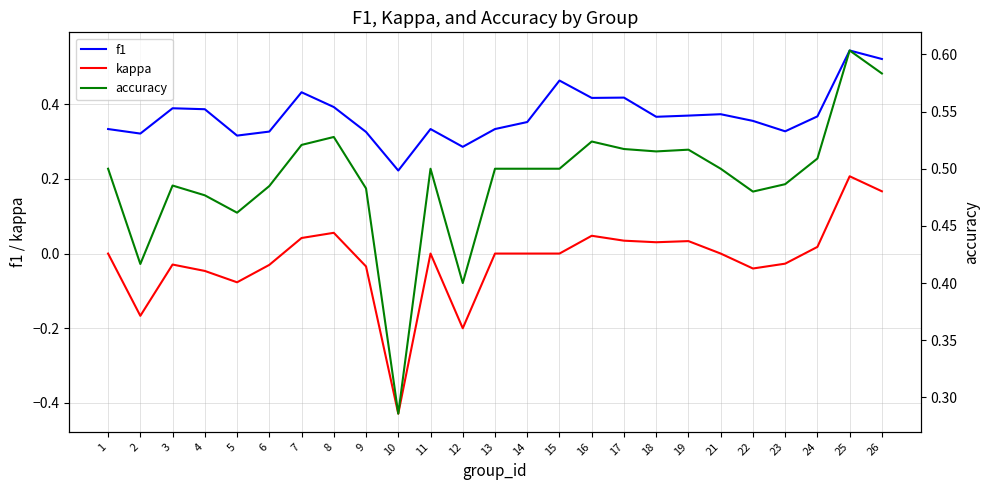

At how many categories does at least one series exceed 0?

25